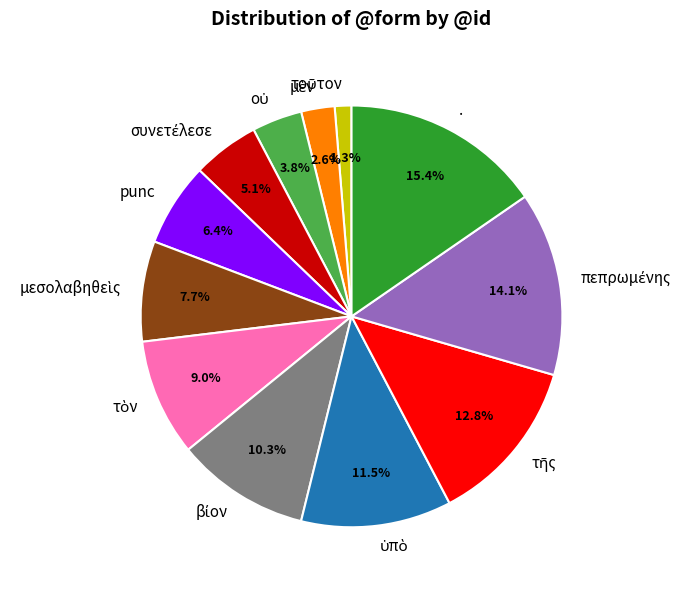

Is there a majority slice in this chart?

No